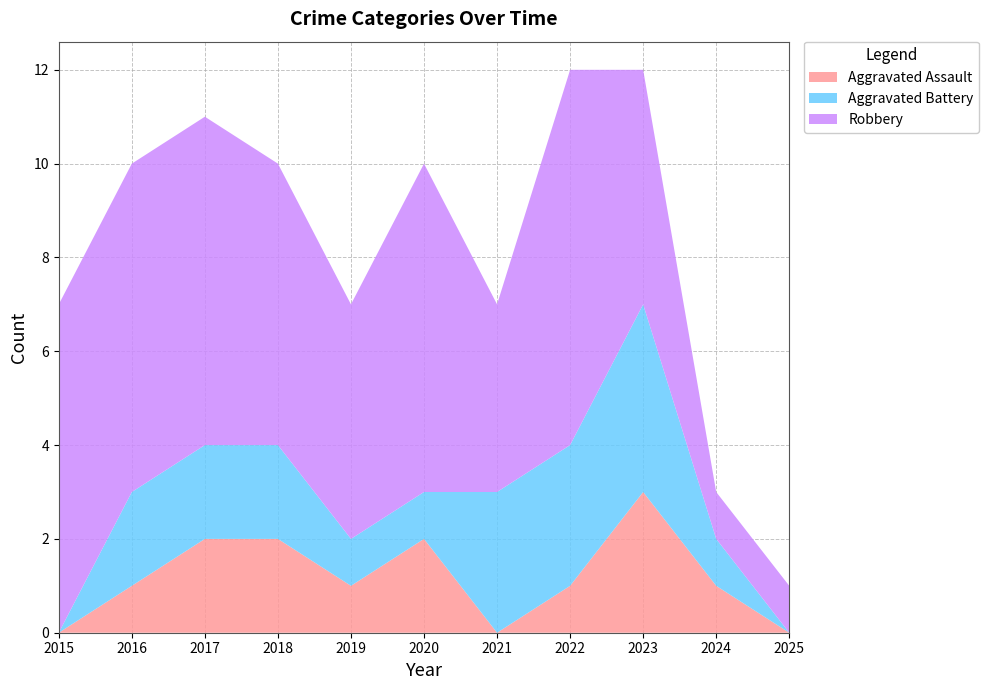

Reading left to right, list all the values displayed in this chart.

Aggravated Assault: 2015=0	2016=1	2017=2	2018=2	2019=1	2020=2	2021=0	2022=1	2023=3	2024=1	2025=0
Aggravated Battery: 2015=0	2016=2	2017=2	2018=2	2019=1	2020=1	2021=3	2022=3	2023=4	2024=1	2025=0
Robbery: 2015=7	2016=7	2017=7	2018=6	2019=5	2020=7	2021=4	2022=8	2023=5	2024=1	2025=1